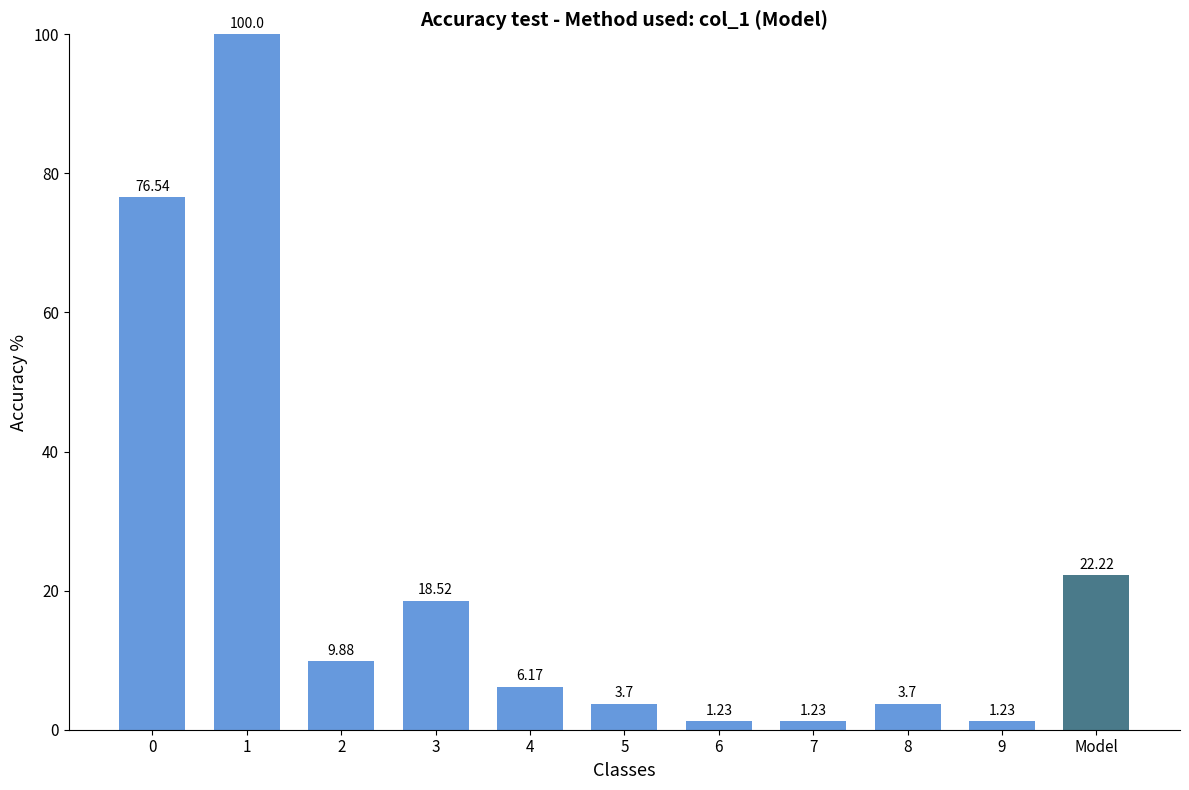

What is the difference between the maximum and minimum values?

98.8